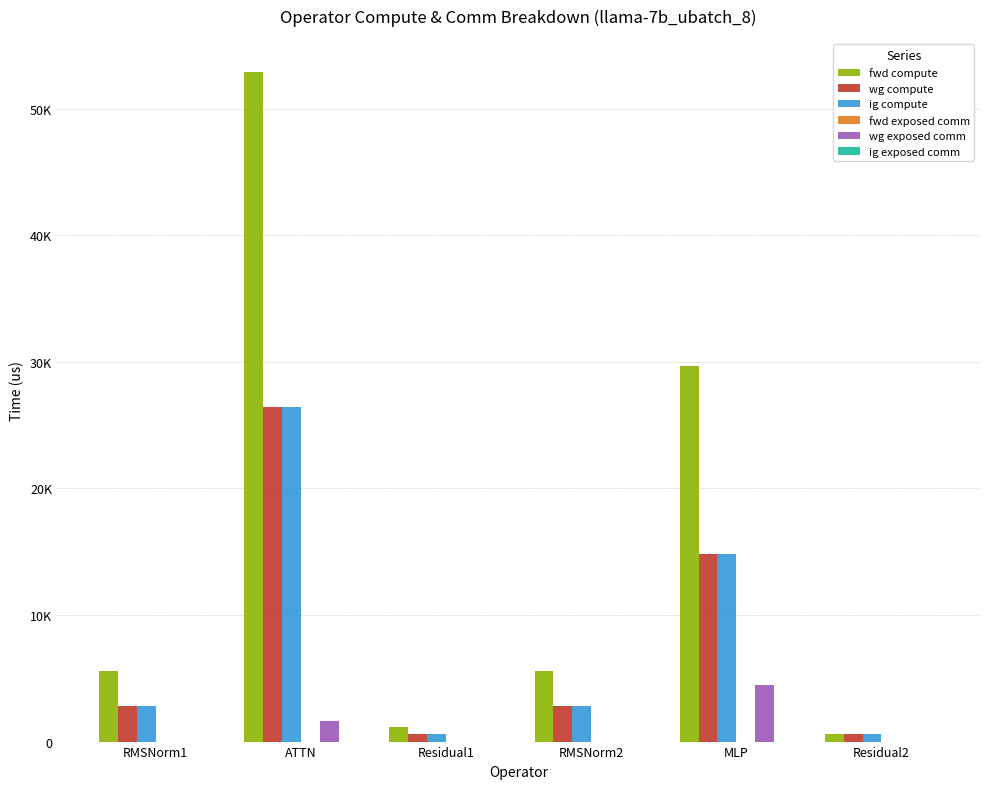

Reading left to right, list all the values displayed in this chart.

fwd compute: 5578.0	52877.7	1135.3	5578.0	29655.9	567.6
wg compute: 2789.0	26438.9	567.6	2789.0	14828.0	567.6
ig compute: 2789.0	26438.9	567.6	2789.0	14828.0	567.6
fwd exposed comm: 0.0	0.0	0.0	0.0	0.0	0.0
wg exposed comm: 0.0	1653.5	0.0	0.0	4458.6	0.0
ig exposed comm: 0.0	0.0	0.0	0.0	0.0	0.0